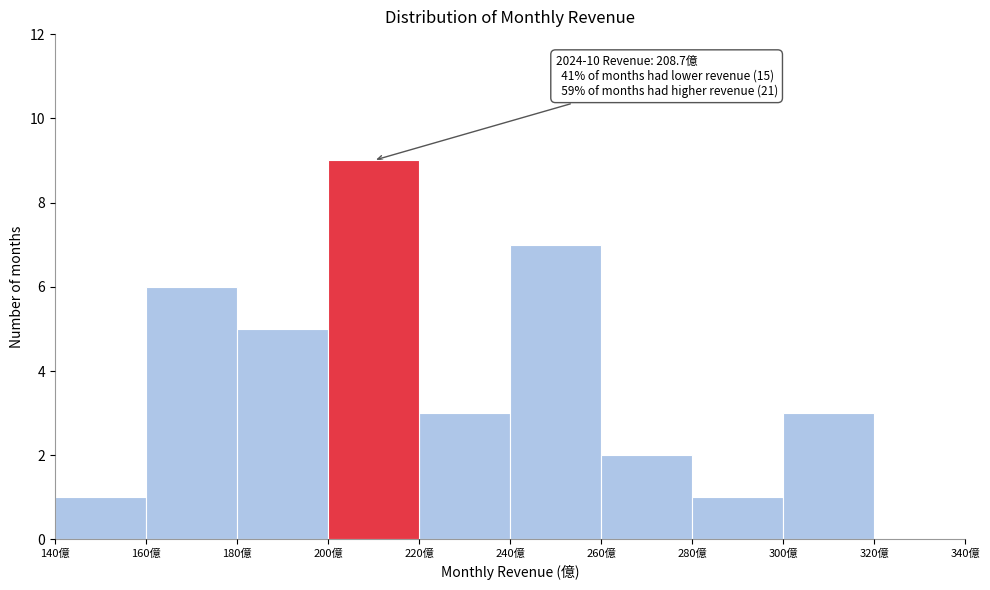

Which range on the x-axis has the tallest bar?

200 to 220